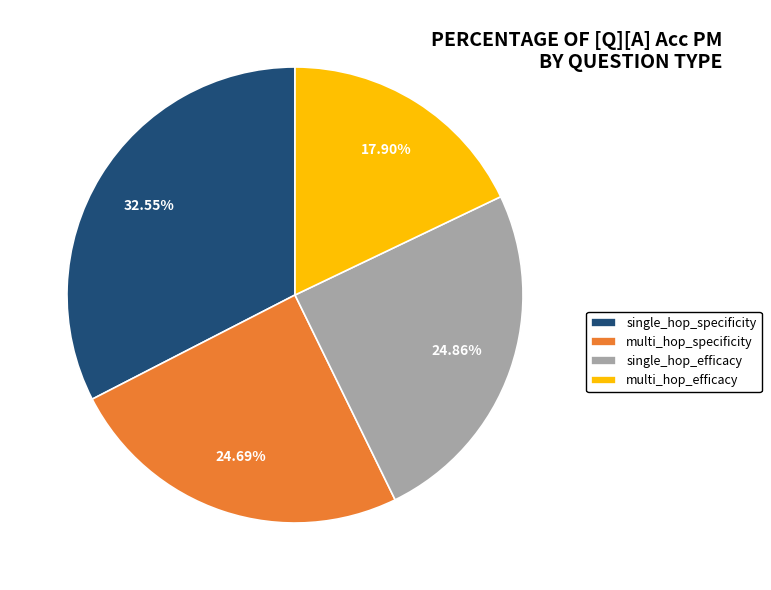

Which slice is the largest?

single_hop_specificity